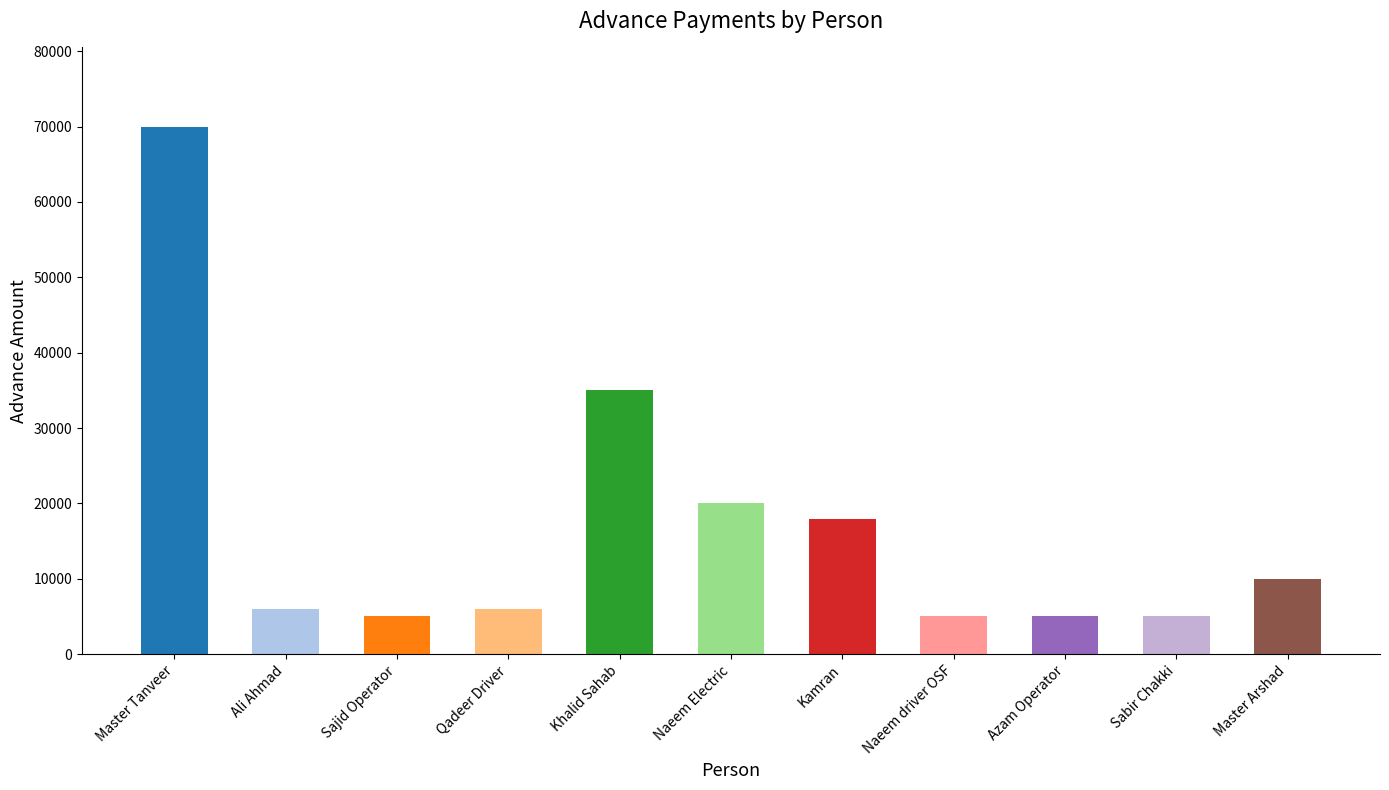

What is the change in value from Qadeer Driver to Naeem driver OSF?

-1000